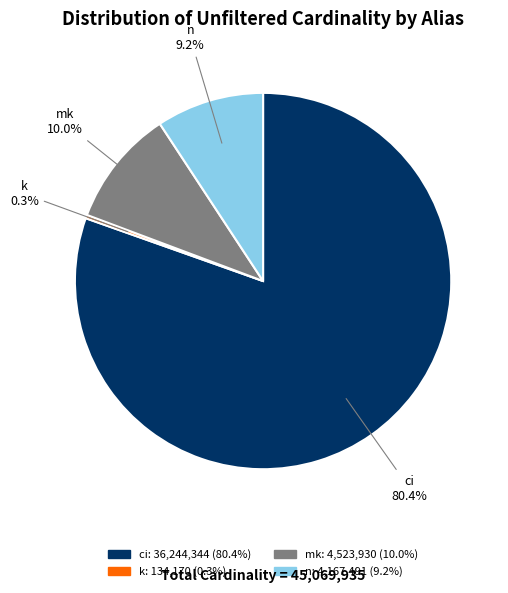

How much of the chart is everything except k?

99.7%